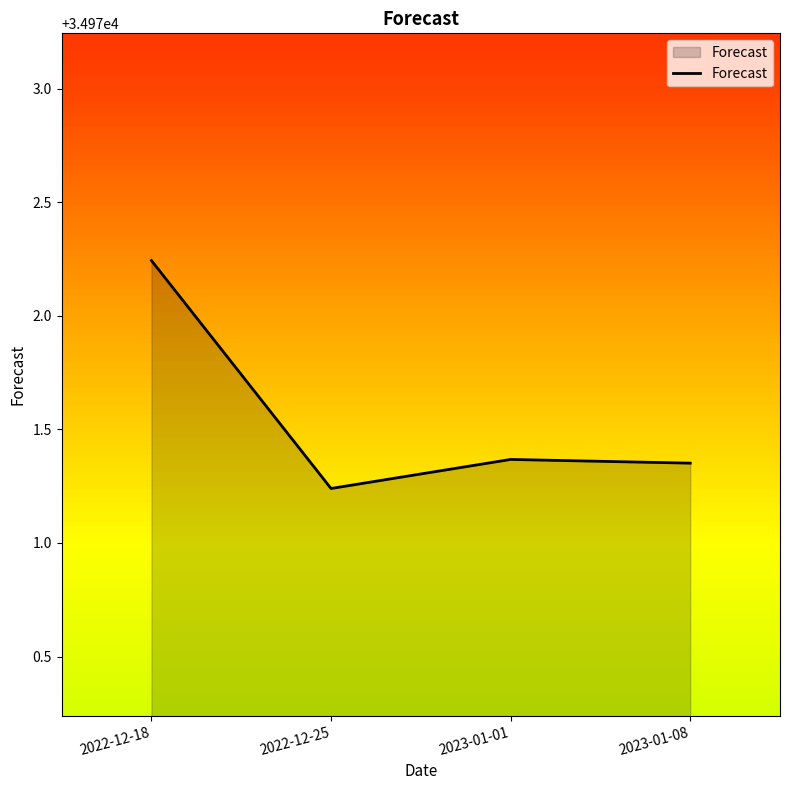

How many interior local valleys (lower than both neighbors) does the data have?

1